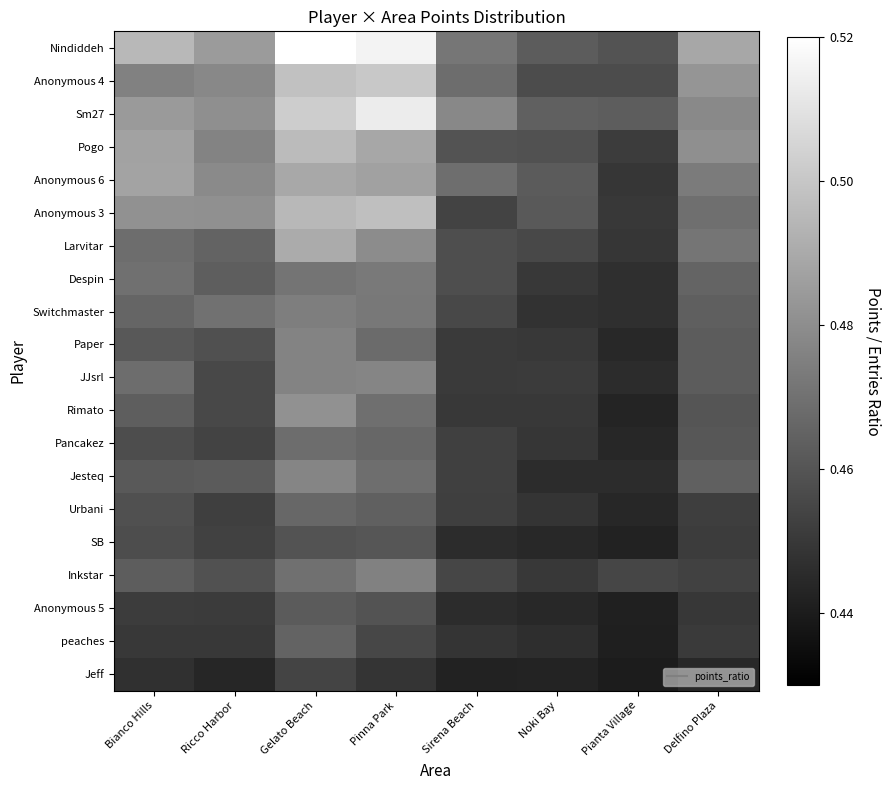

At how many categories does at least one series exceed 0?

8